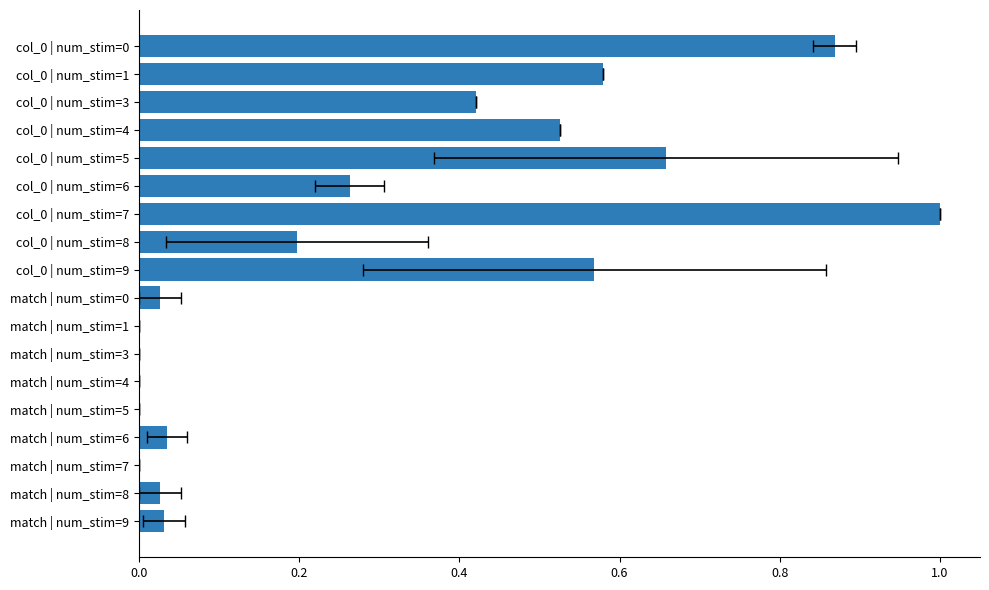

What is the sum of all values?

5.2